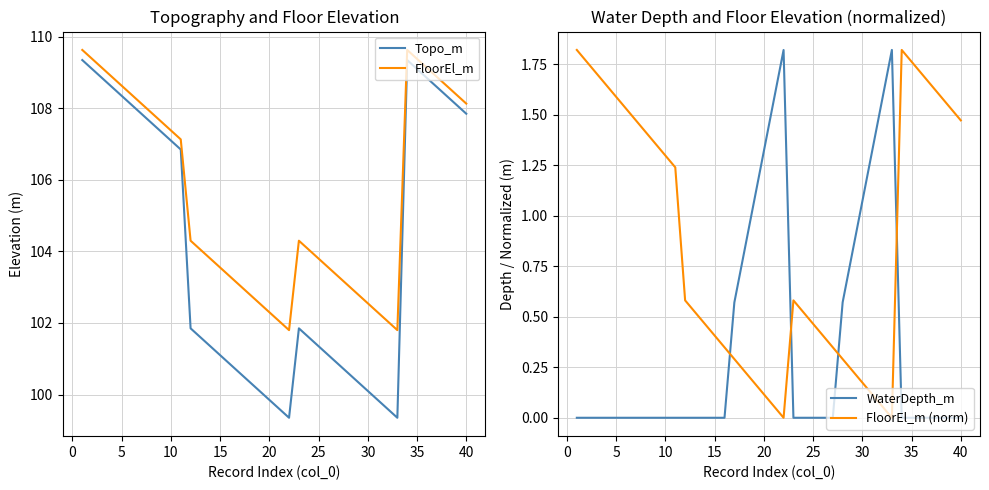

True or false: Topo_m and FloorEl_m cross at least once.

False